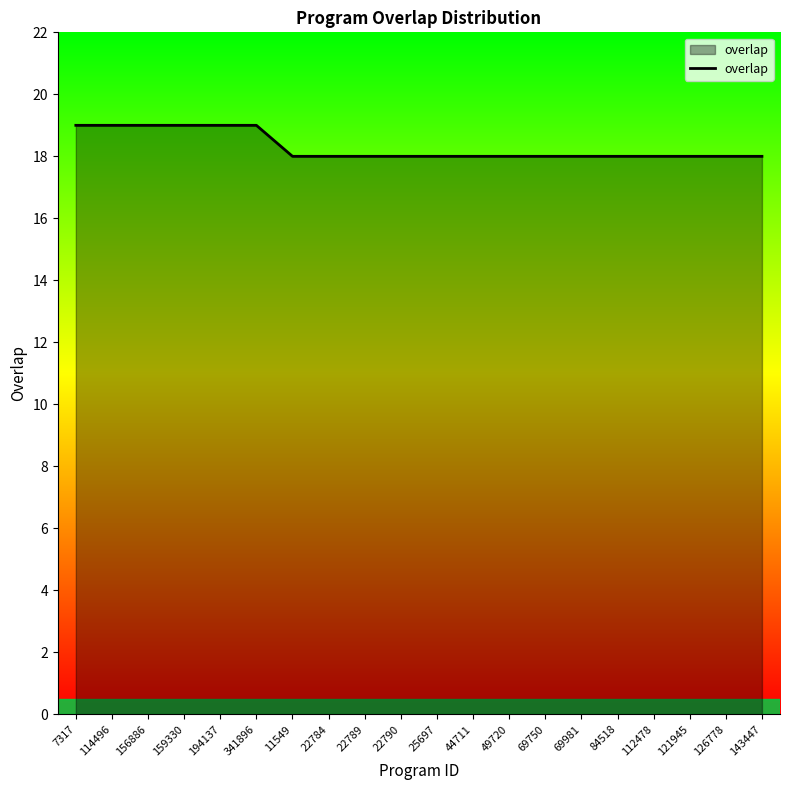

What is the difference between the maximum and minimum values?

1